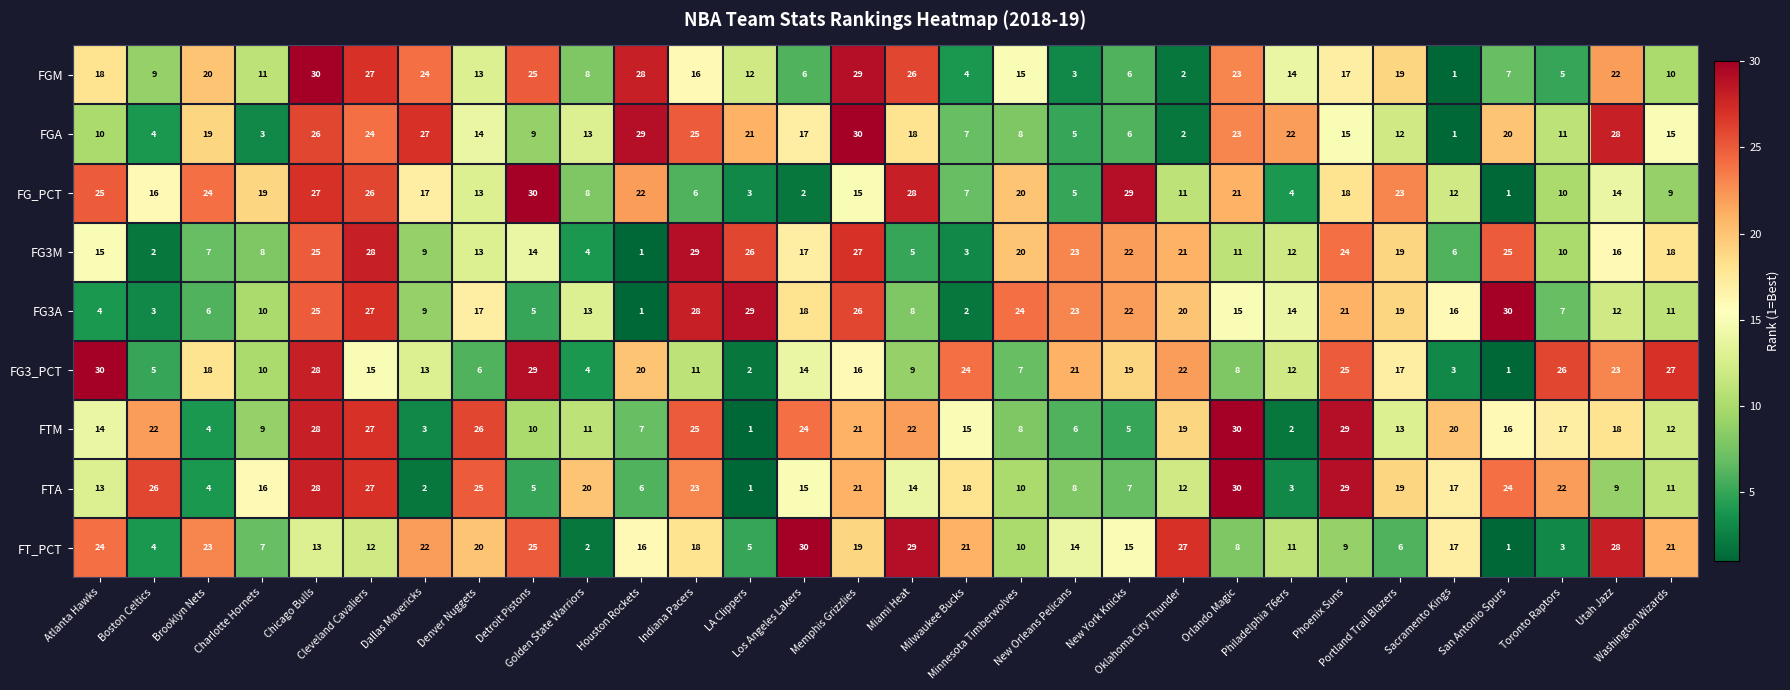

What is the difference between the second highest and minimum values in the FTM series?

28